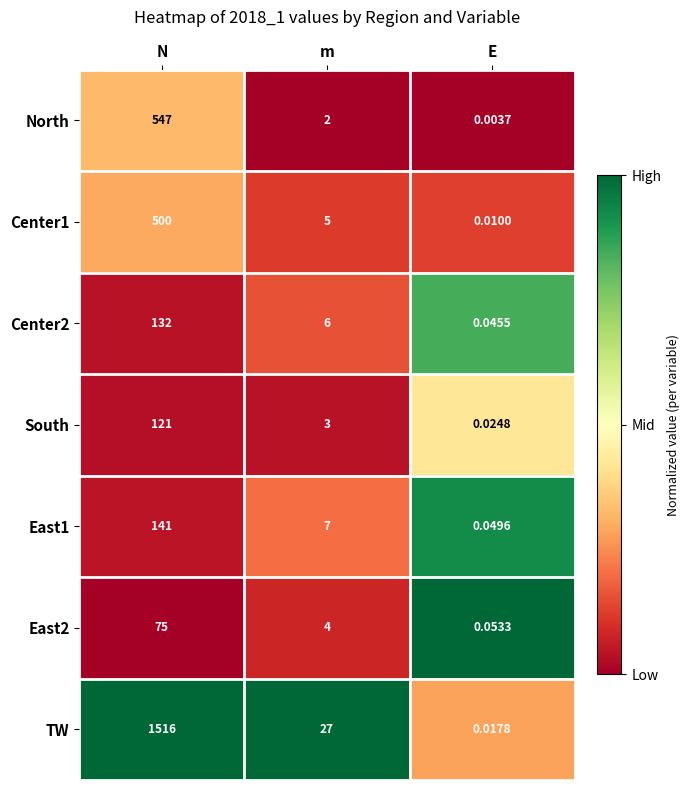

Where does the Center2 series first go above 6?

N